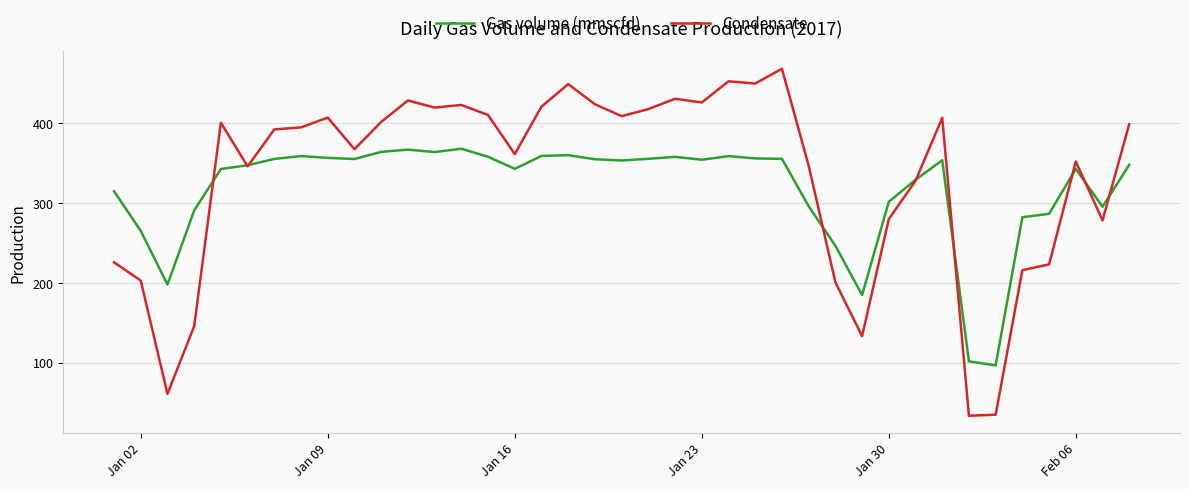

True or false: Gas volume (mmscfd) and Condensate cross at least once.

True